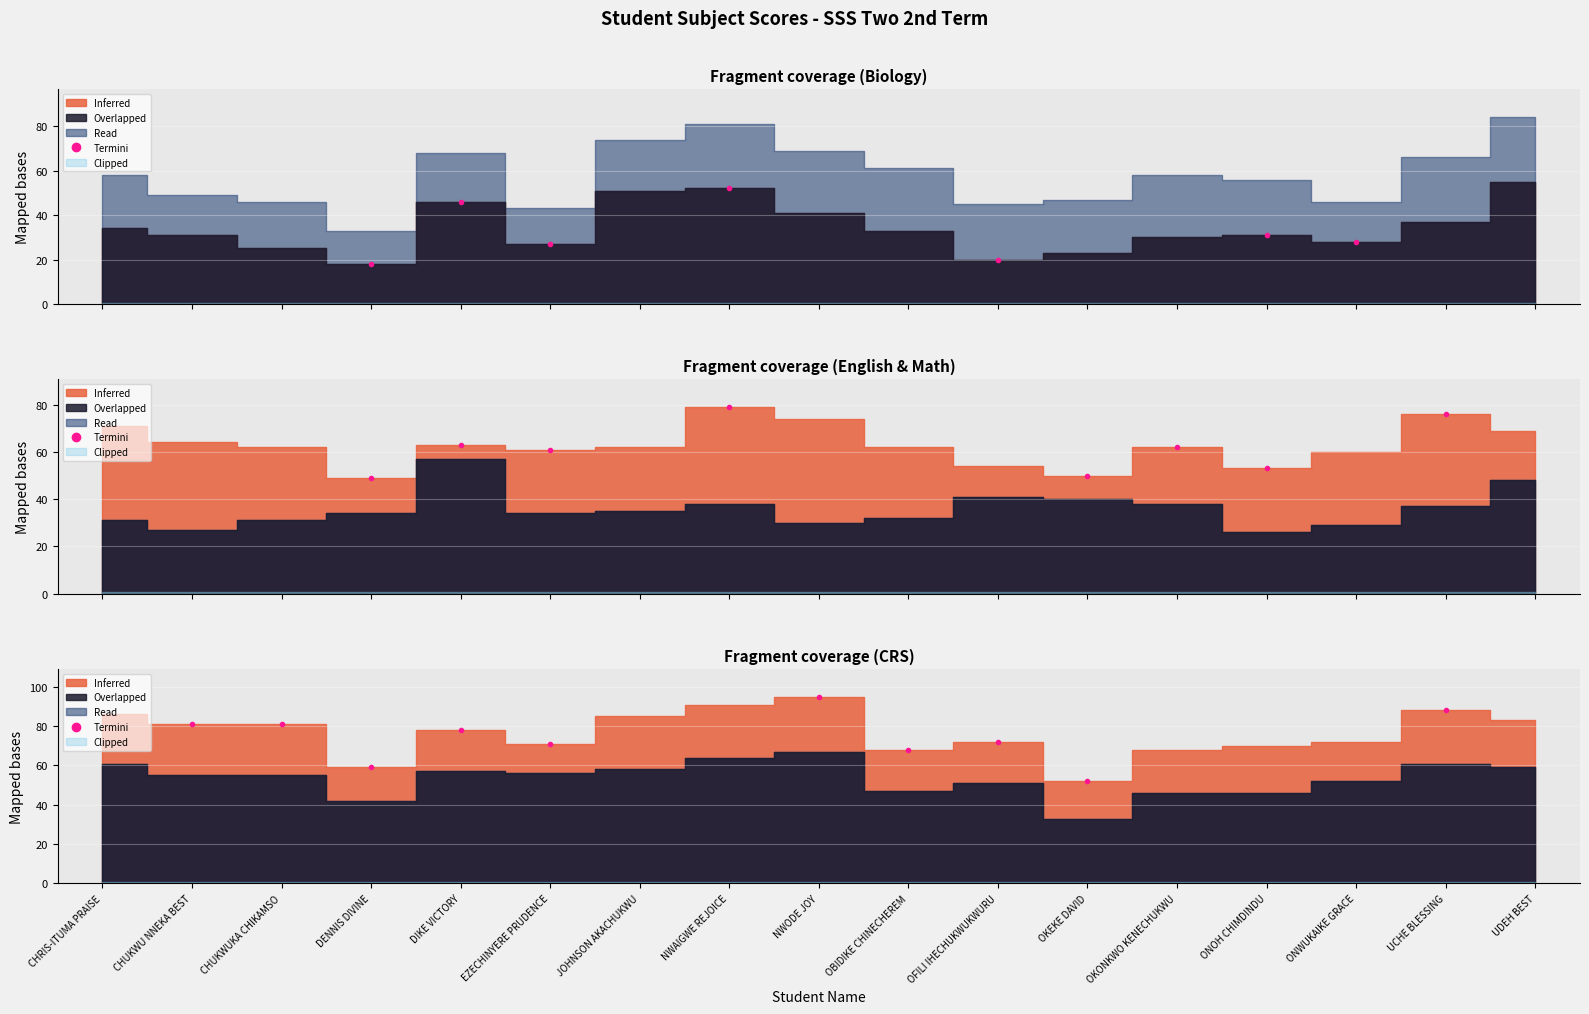

How many values exceed 78?

4